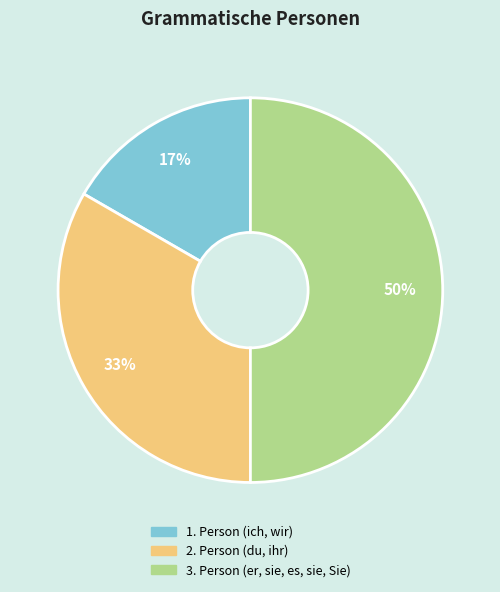

To the nearest percent, what is the difference between the largest and smallest slice percentages?

33%